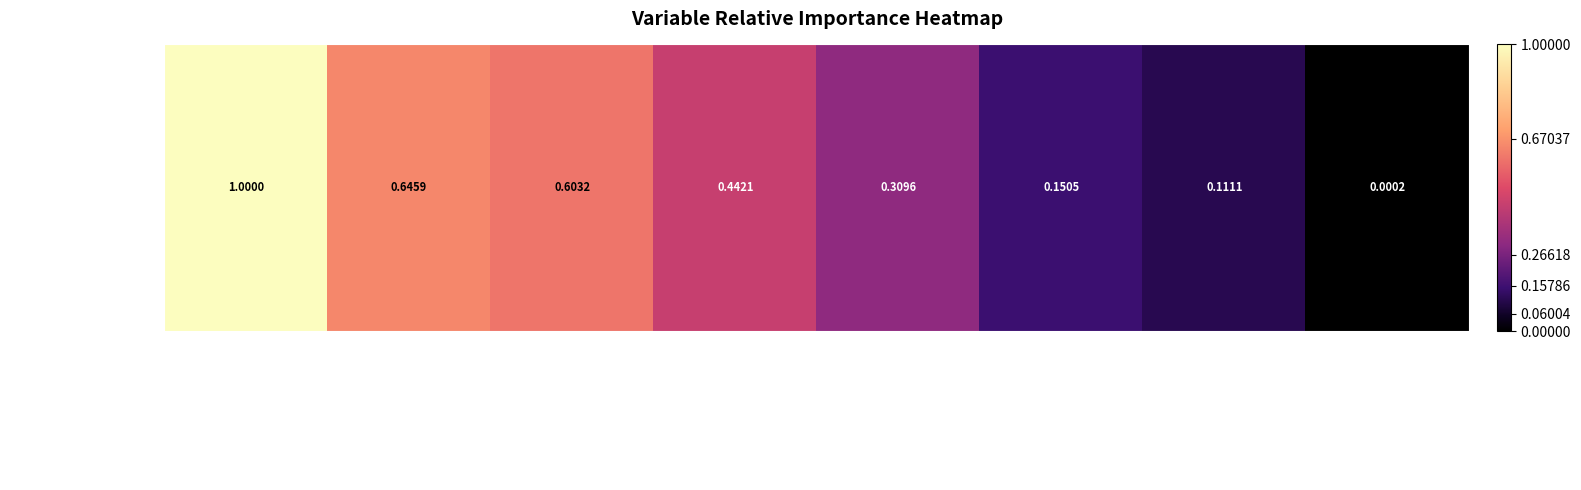

Reading right to left, transcribe all the data shown in this chart.

Fire_Frequency=0.0	cnRatio=0.1	Human_Disturbance=0.2	ForestAge=0.3	Lai=0.4	SoilMoisture=0.6	CHELSA_Annual_Mean_Temperature=0.6	Richnss=1.0